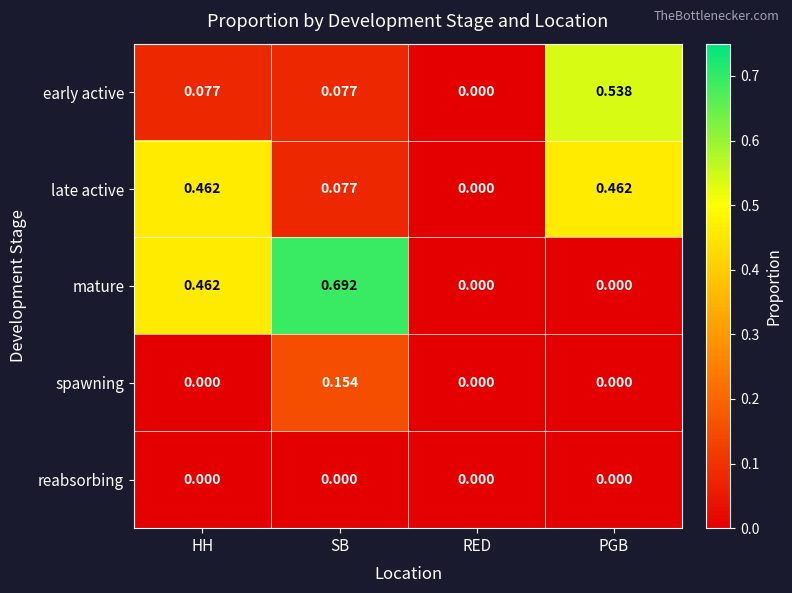

Which series changed the most between SB and PGB?

mature